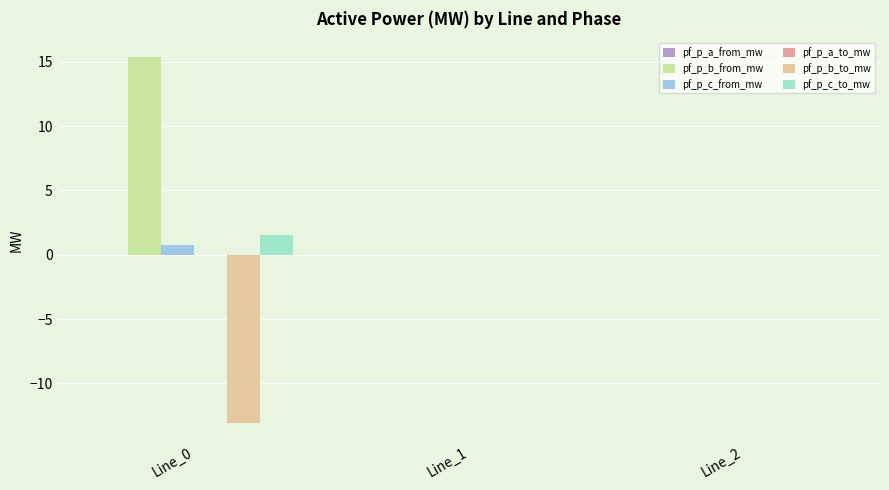

The pf_p_c_from_mw series shows 0.0 at Line_1. True or false?

True